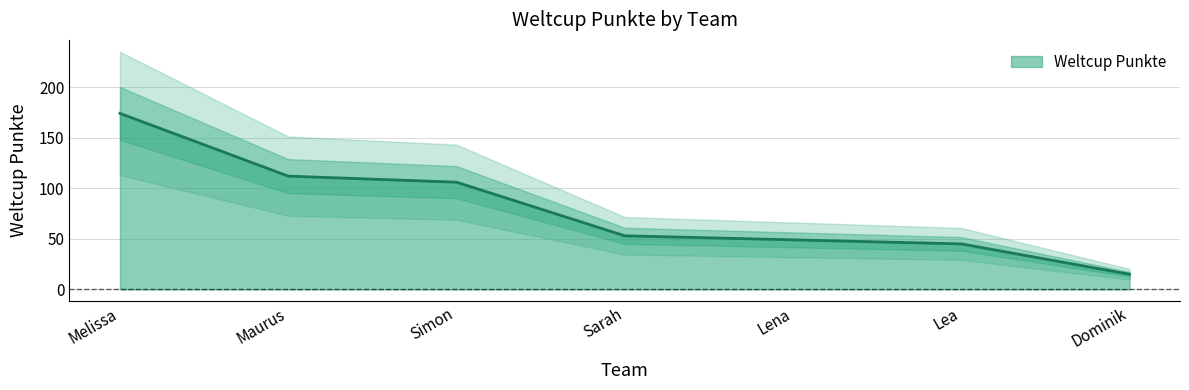

Rank the categories by value from lowest to highest.

Dominik, Lea, Lena, Sarah, Simon, Maurus, Melissa